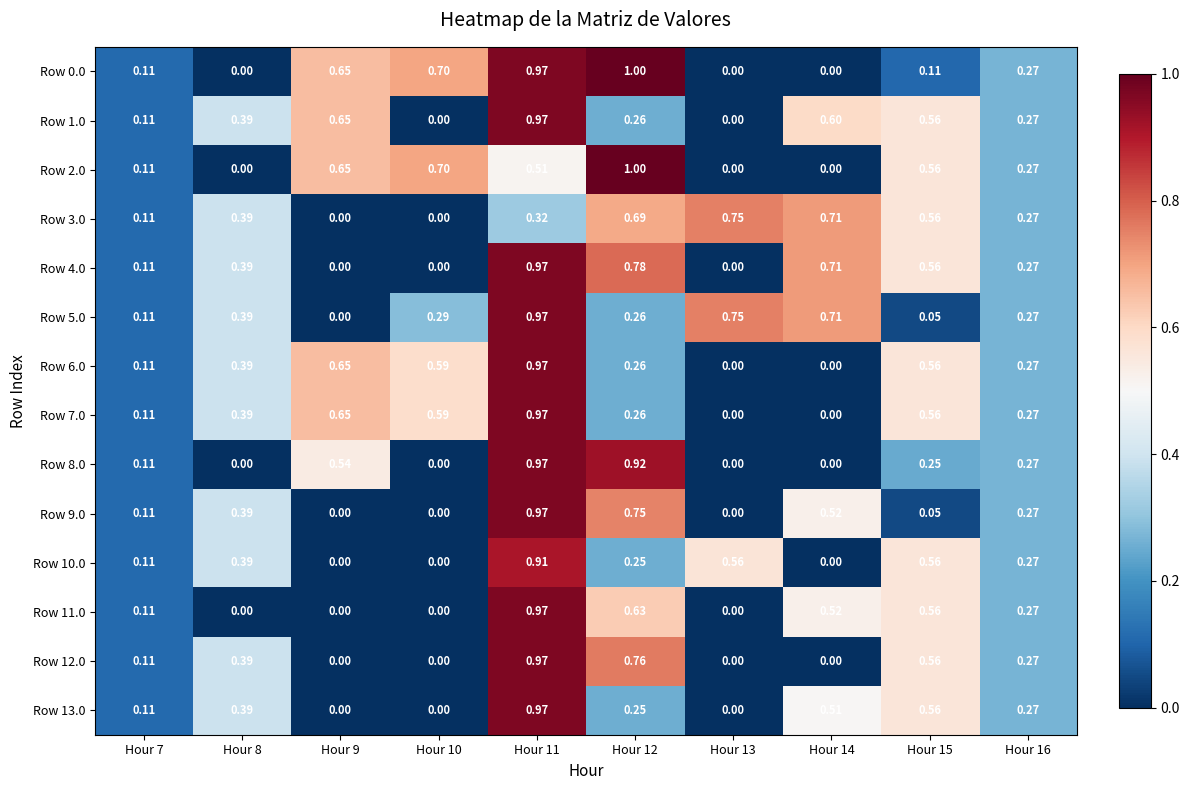

Is the value of Row 8.0 at Hour 11 greater than the value of Row 5.0 at Hour 7?

Yes